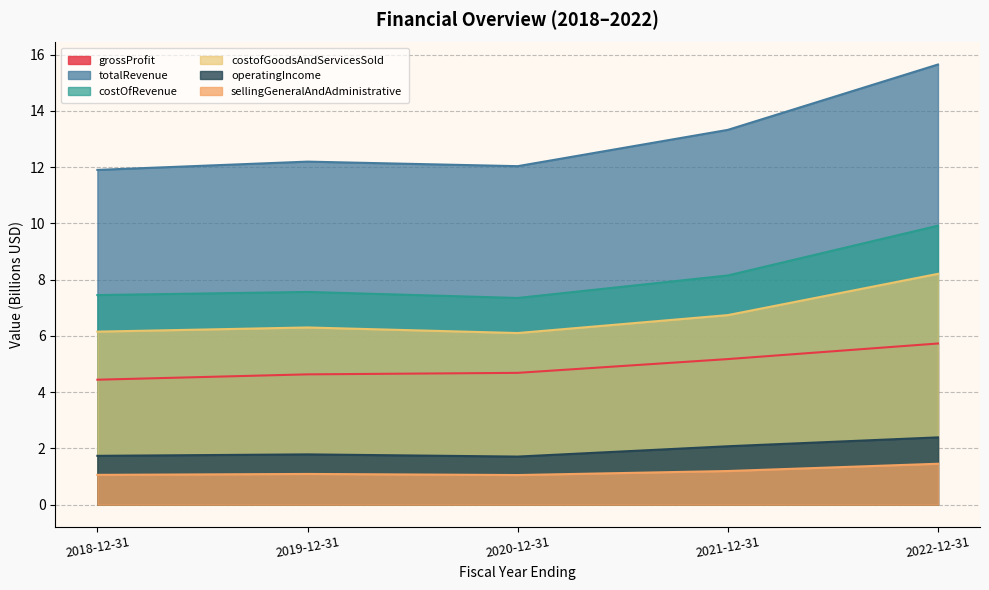

In costofGoodsAndServicesSold, how many points are higher than both neighbors (excluding endpoints)?

1